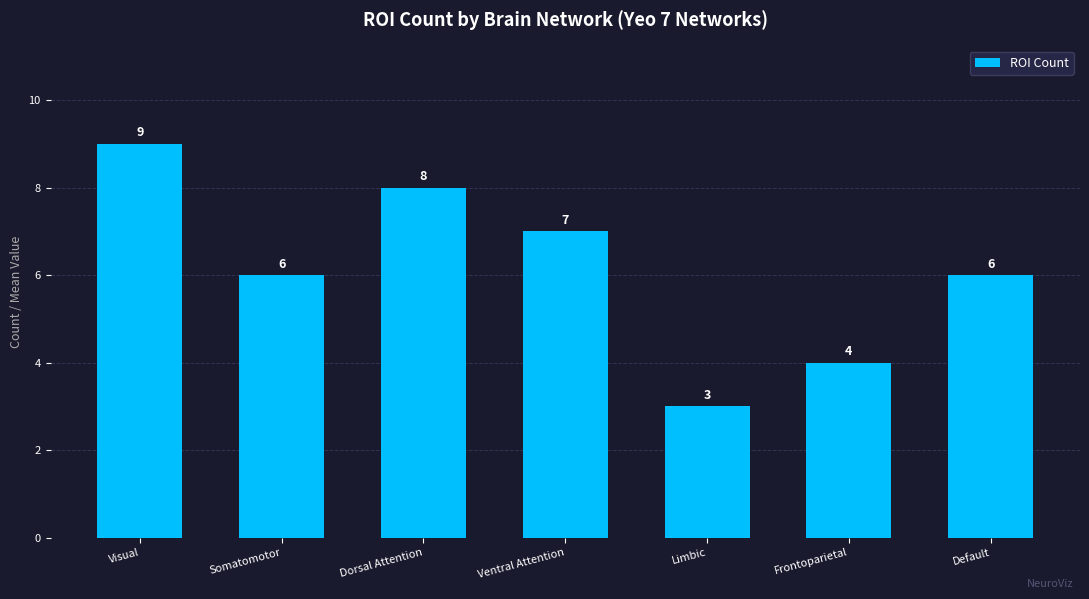

Approximately how many times larger is the value at Default compared to Ventral Attention?

0.9